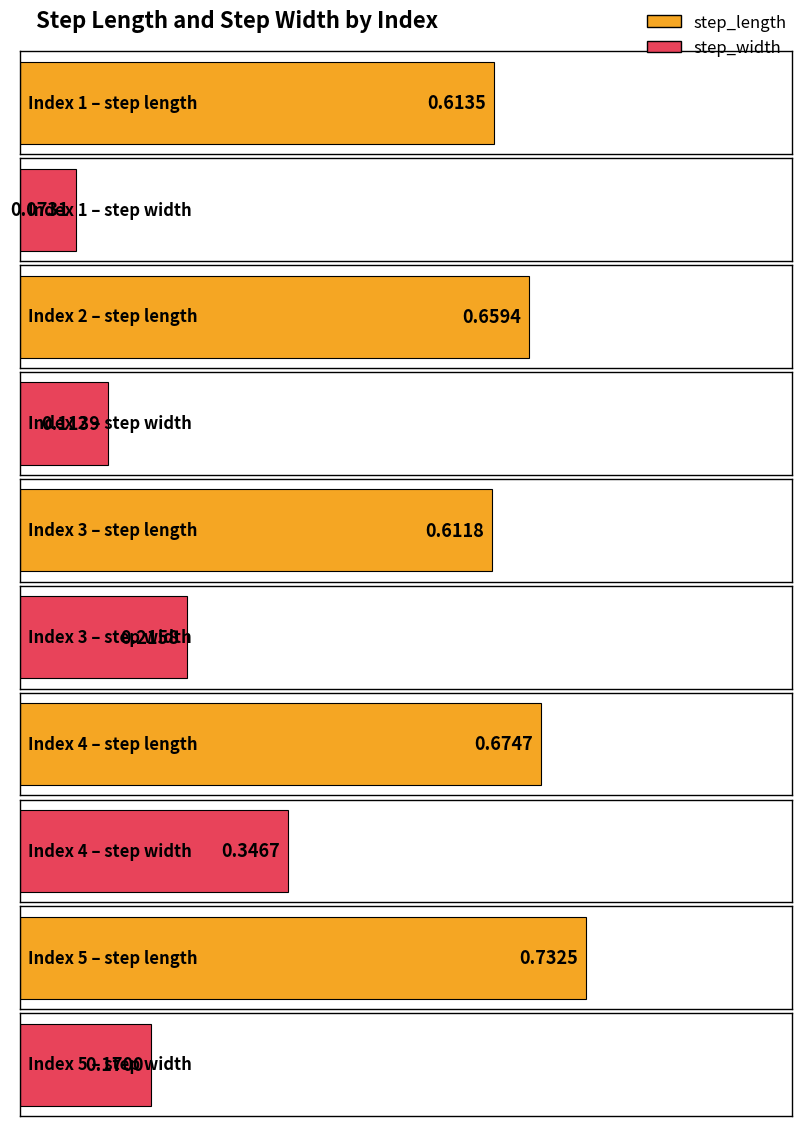

What value does the step_width series have at 1?

0.1